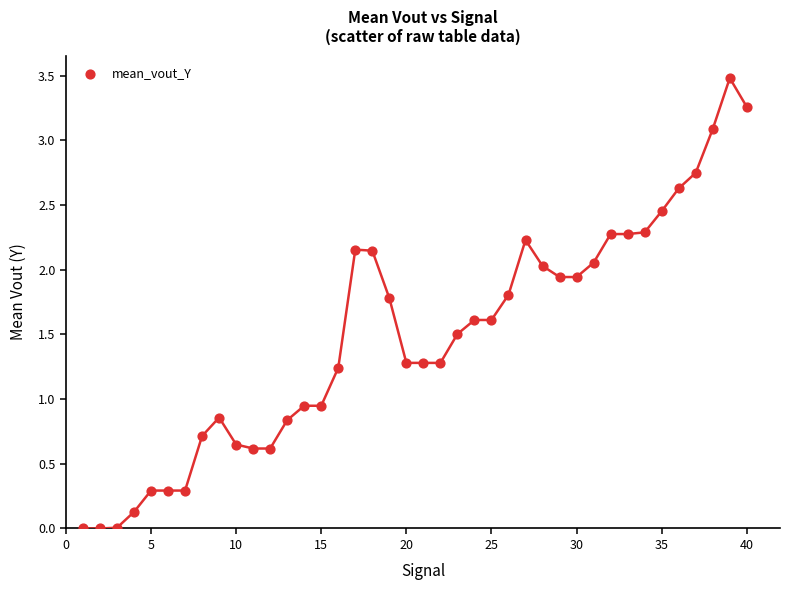

What is the range of X values (max minus min)?

39.0